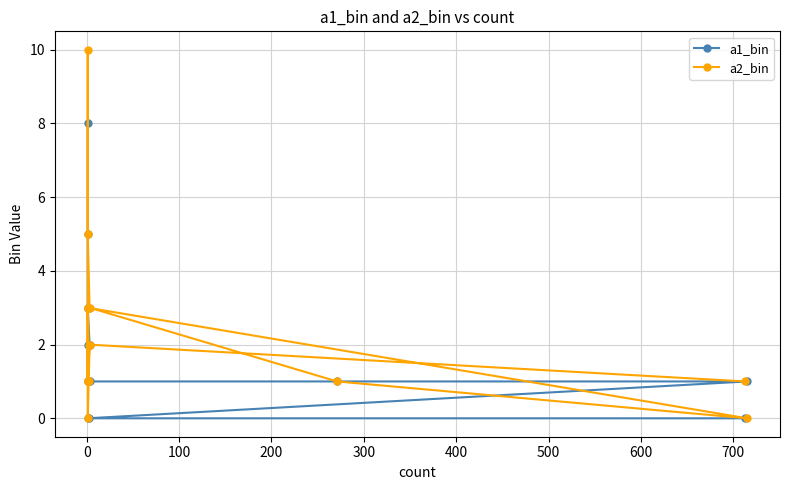

True or false: a1_bin has a value of 3 at 700.

False